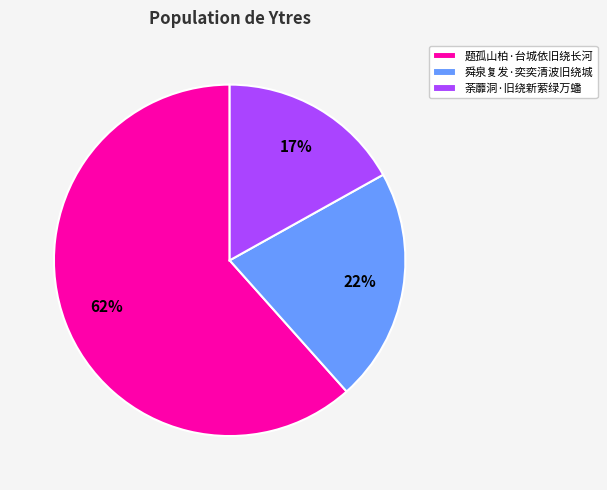

True or false: 荼蘼洞·旧绕新萦绿万蟠 accounts for 17% of the total.

True